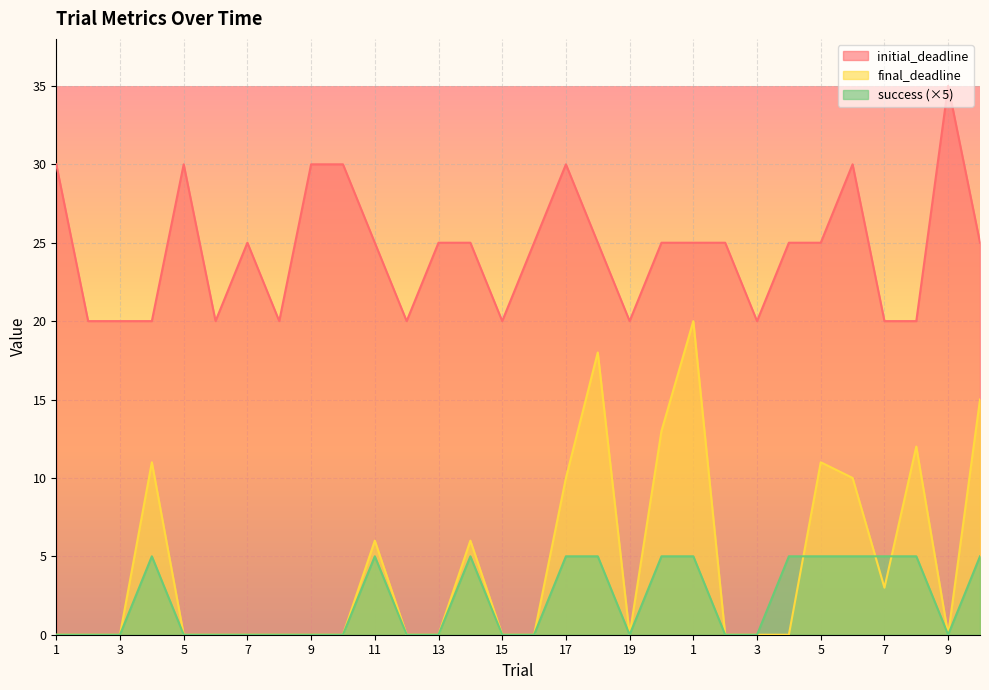

How many lines are shown in the chart?

3